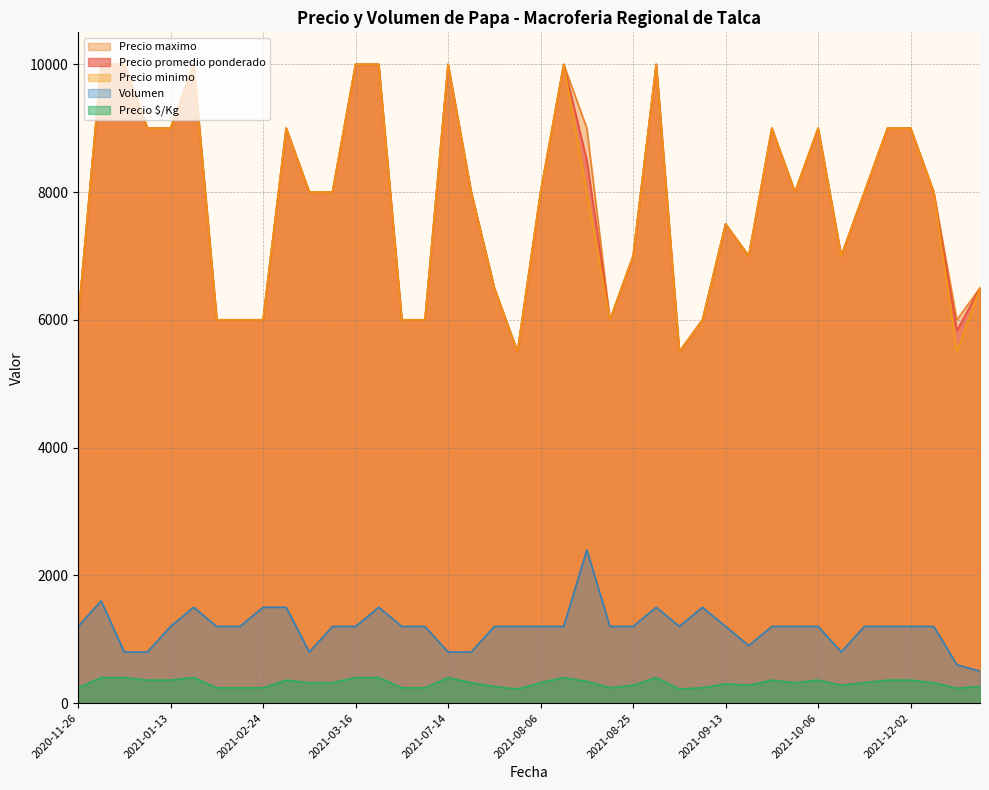

The value of Precio $/Kg at 2021-03-16 is 167. True or false?

False